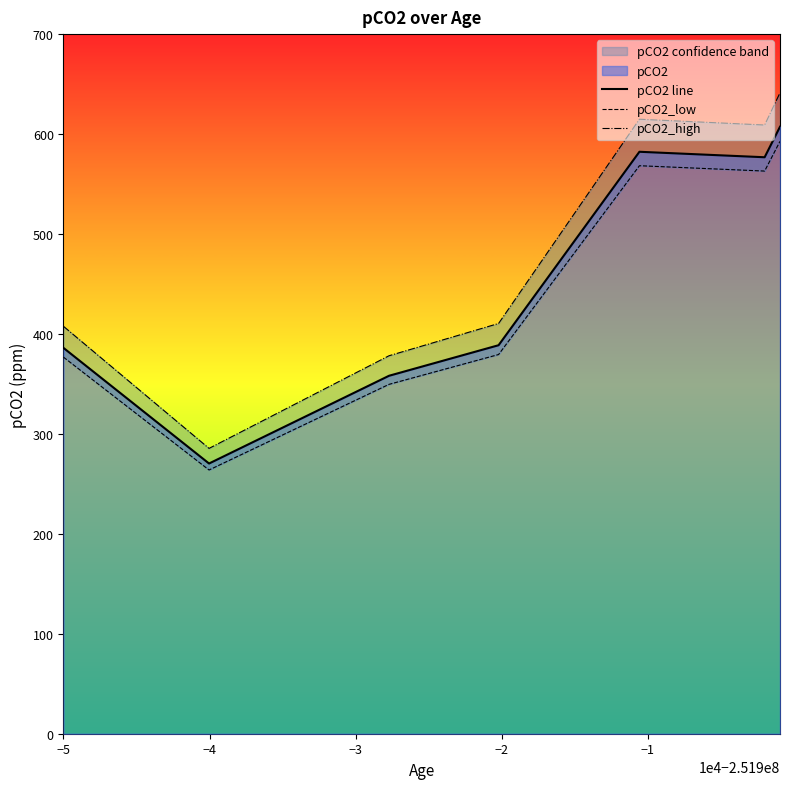

What is the highest value of the pCO2 line series?

607.3